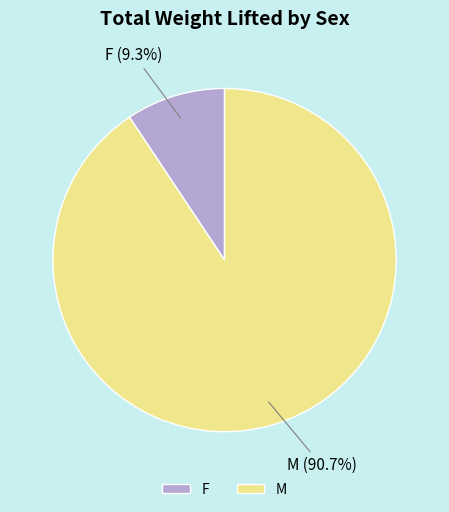

Rank the categories by value from lowest to highest.

F, M